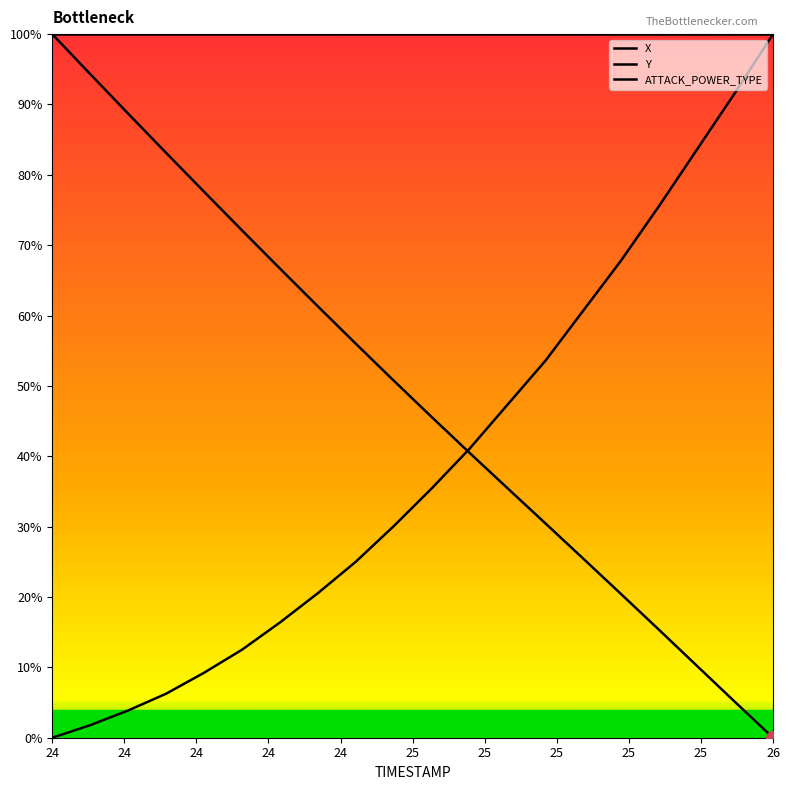

True or false: Y and ATTACK_POWER_TYPE intersect in this chart.

False